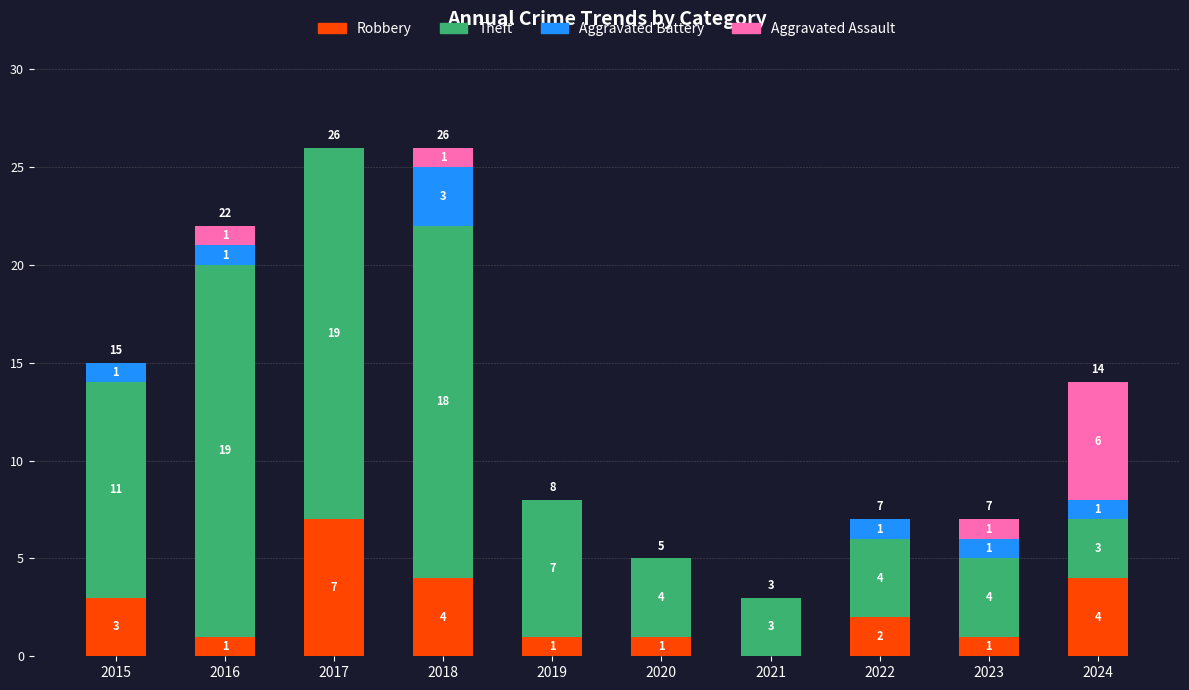

Are the bars horizontal?

No